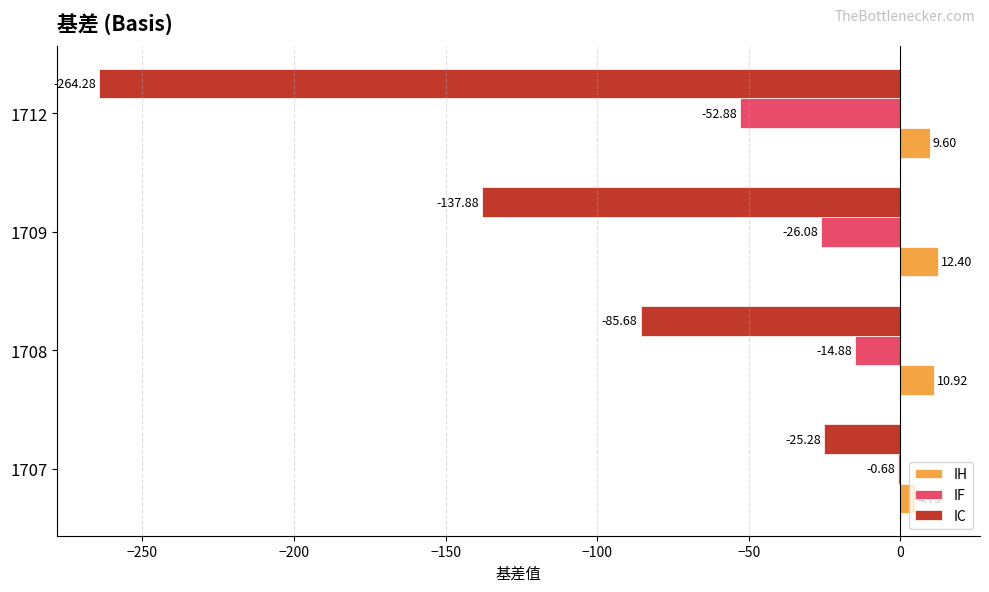

What is the sum of all IC values?

-513.1